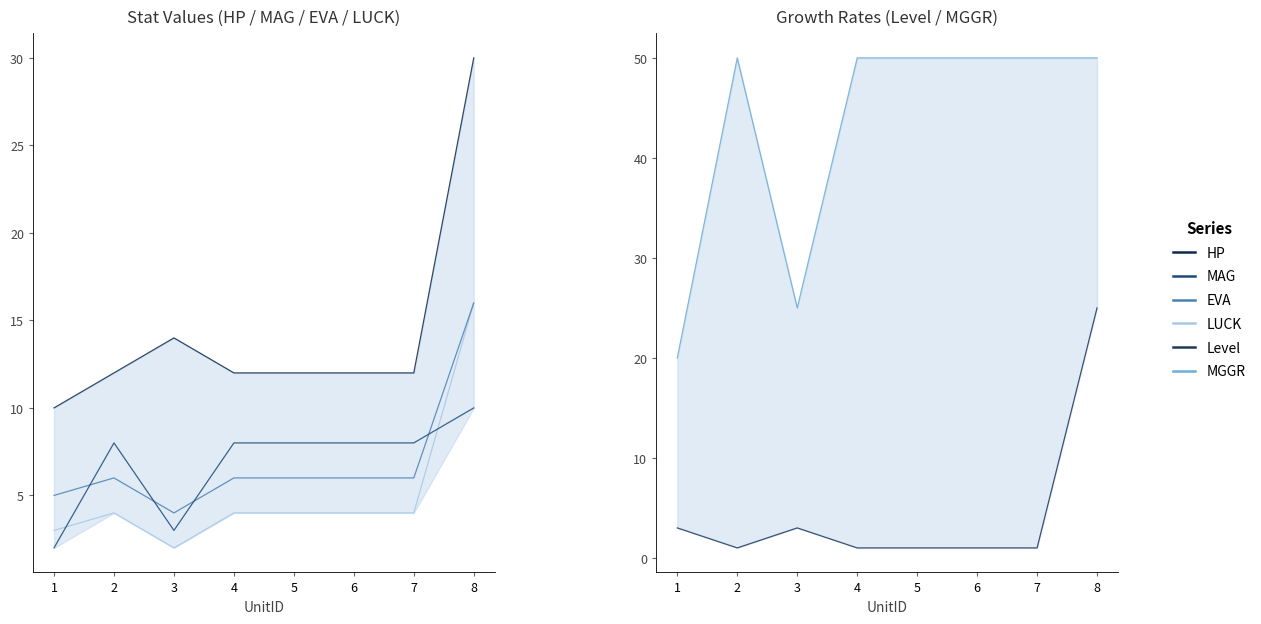

At which category does the chart reach its minimum across all series?

2